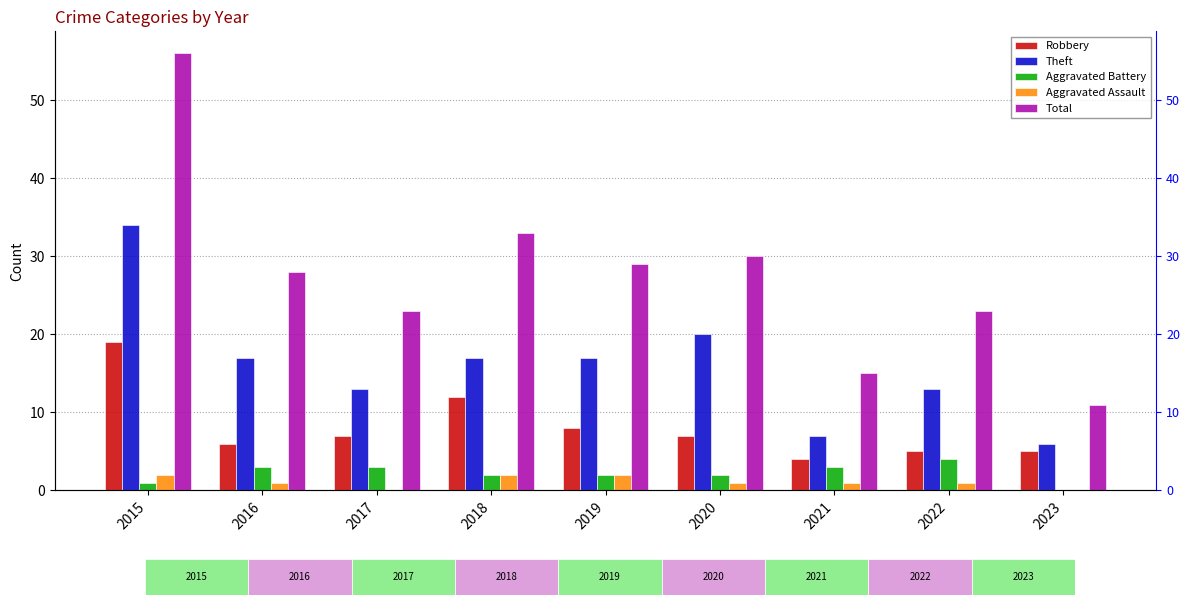

How many bars are there in total?

45